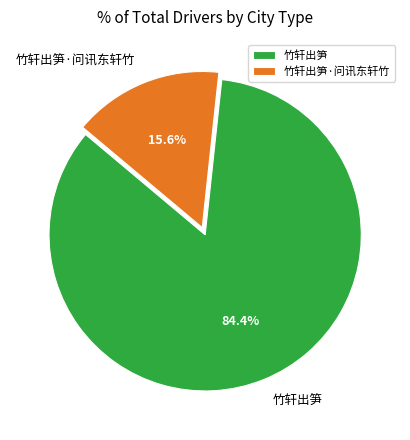

To the nearest percent, what is the combined percentage of 竹轩出笋 and 竹轩出笋·问讯东轩竹?

100%